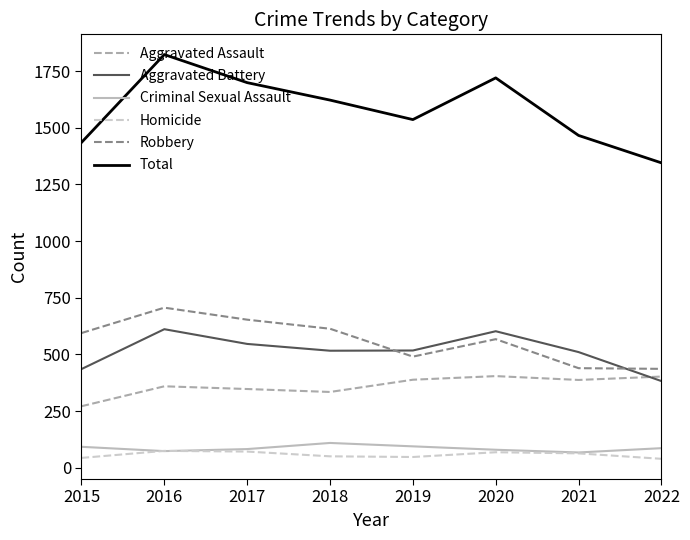

Is it true that Aggravated Assault equals 402 at 2022?

True